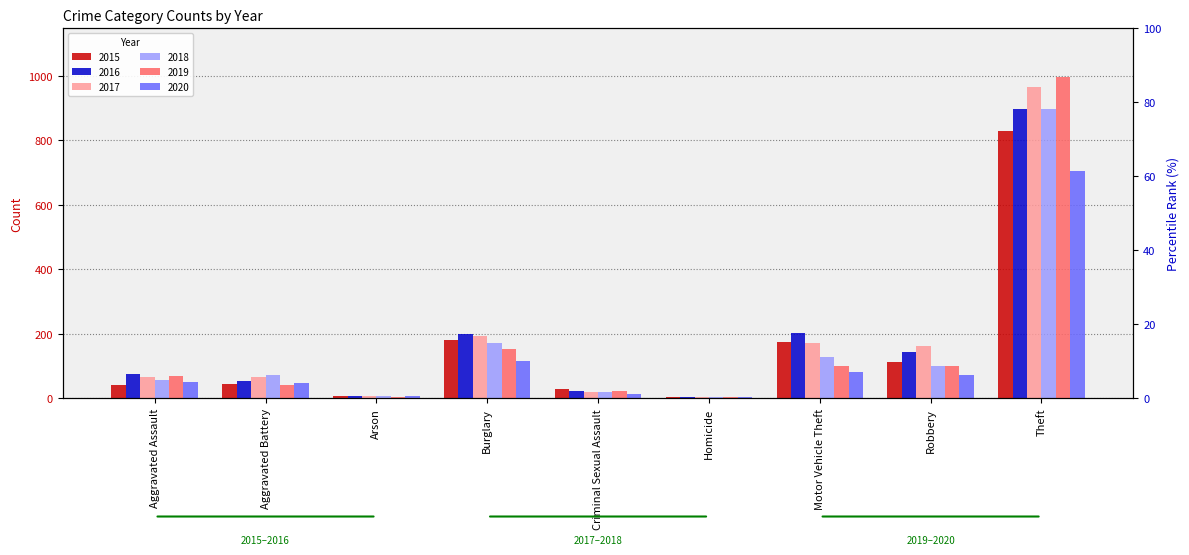

What is the approximate value of 2017 at Theft, to the nearest 10?

960